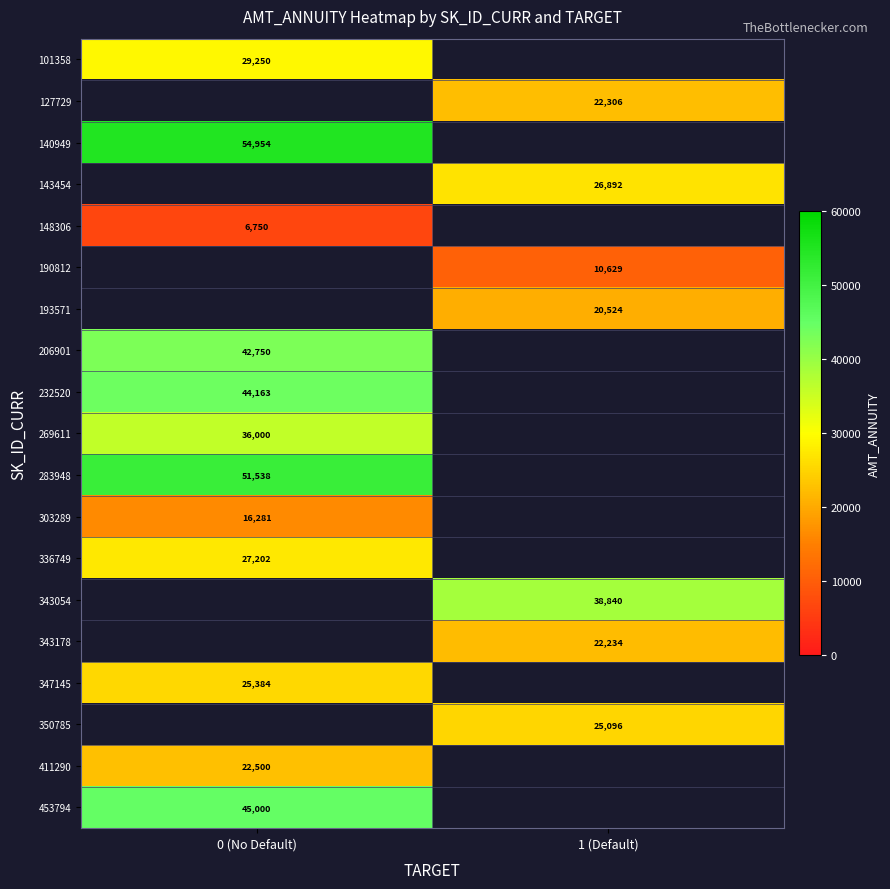

Is it true that 101358 equals 11424 at 0 (No Default)?

False